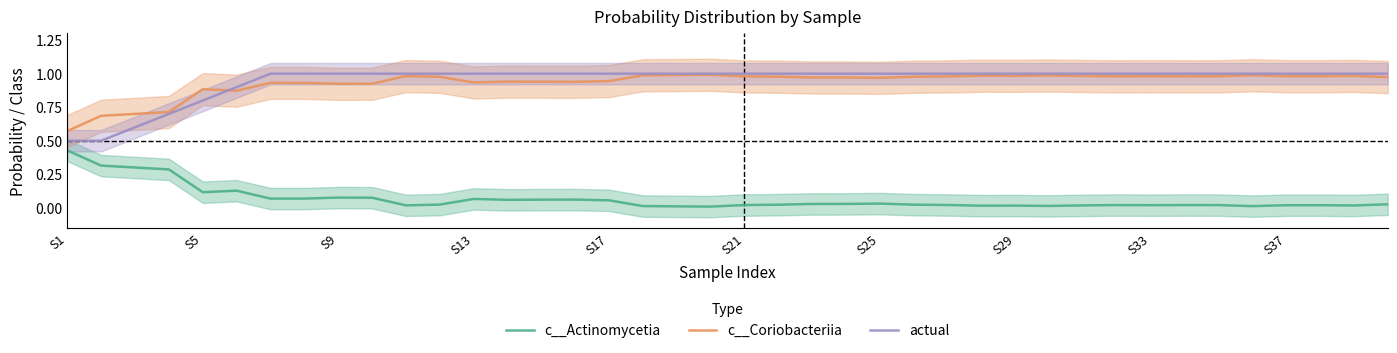

Which series has the largest range (max minus min)?

actual